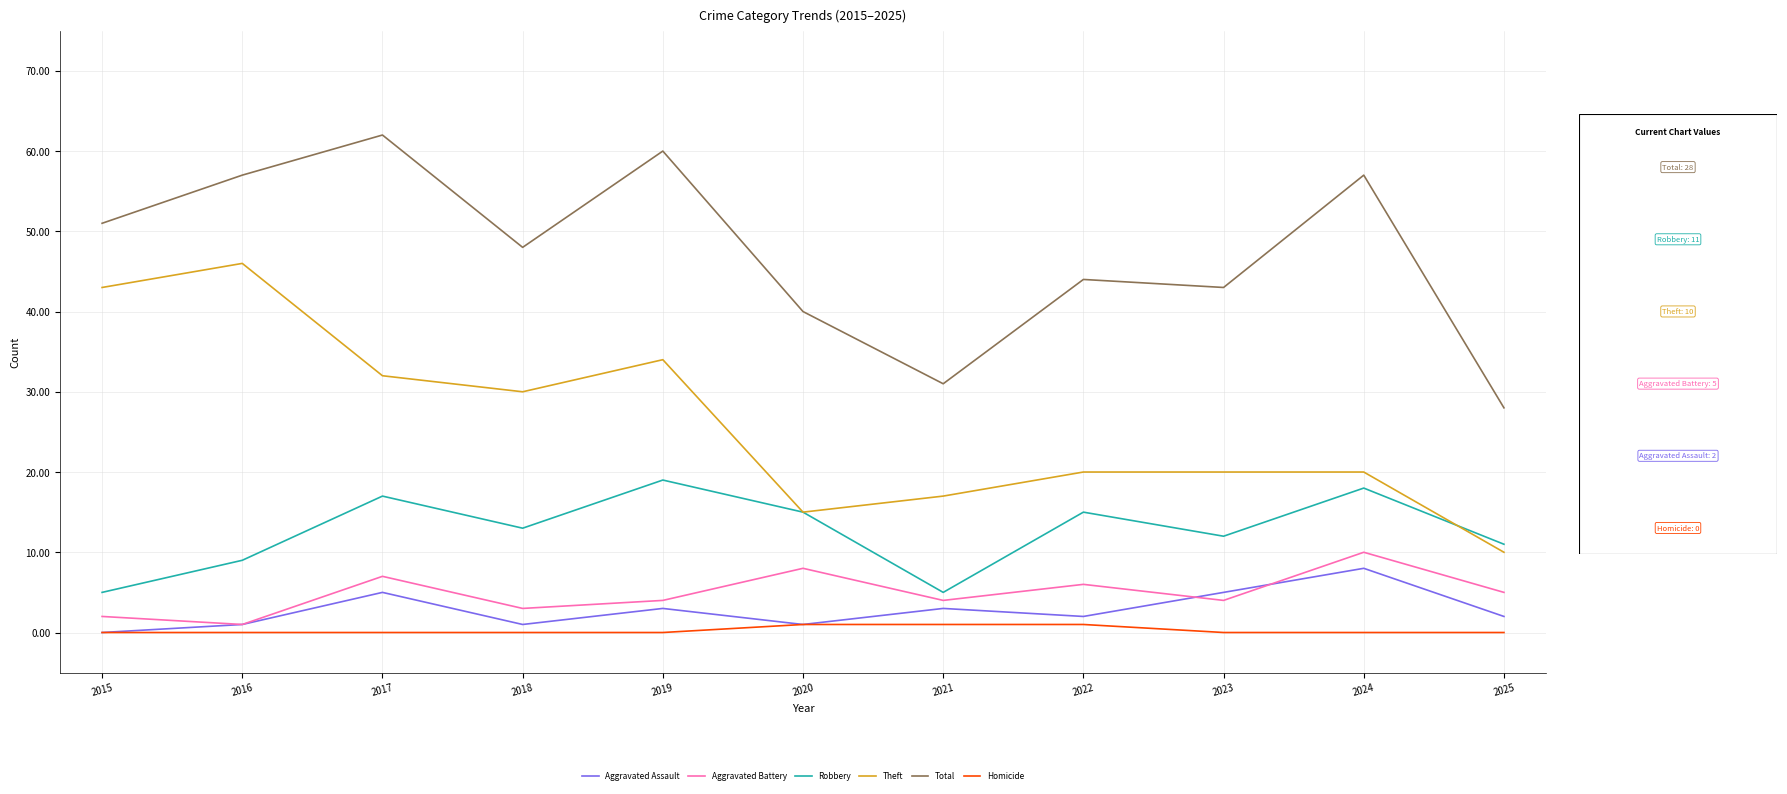

In Robbery, how many points are higher than both neighbors (excluding endpoints)?

4